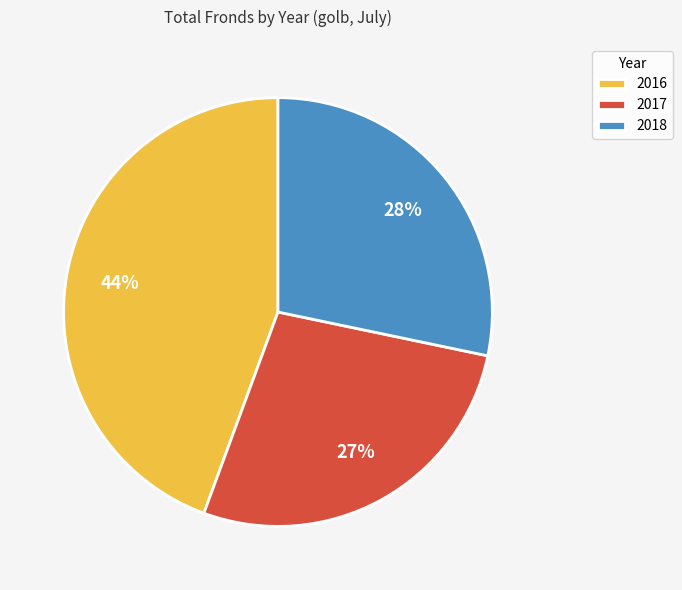

Do 2017 and 2016 together represent more than half of the pie?

Yes